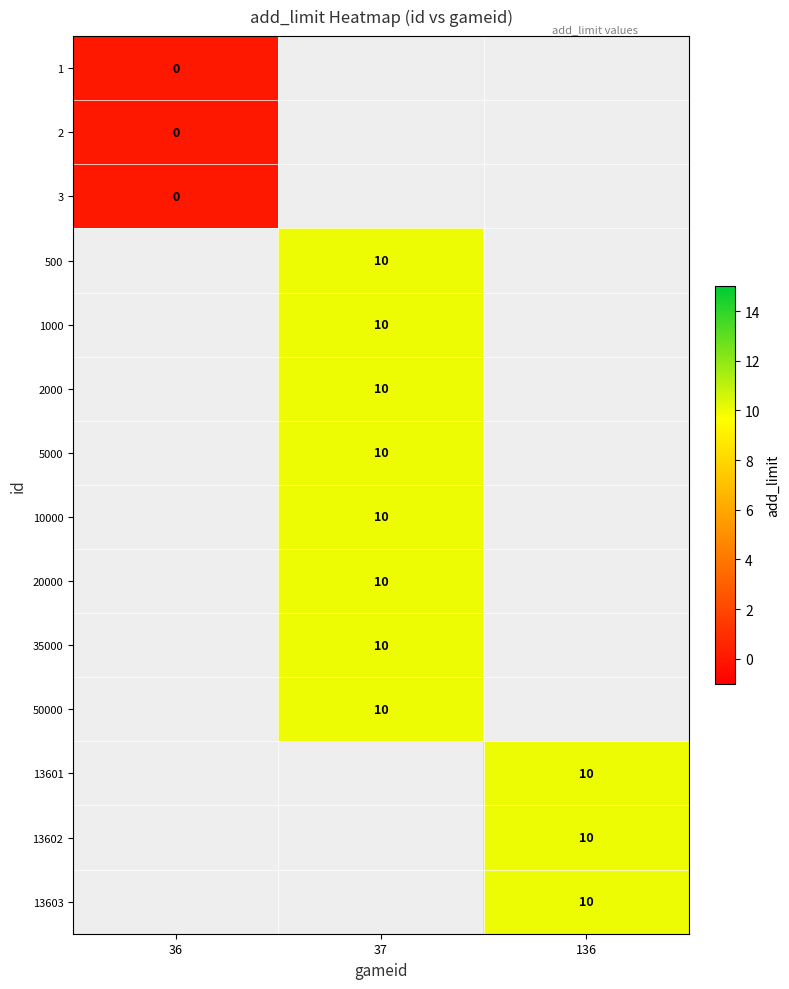

What is the greatest value displayed?

10.0